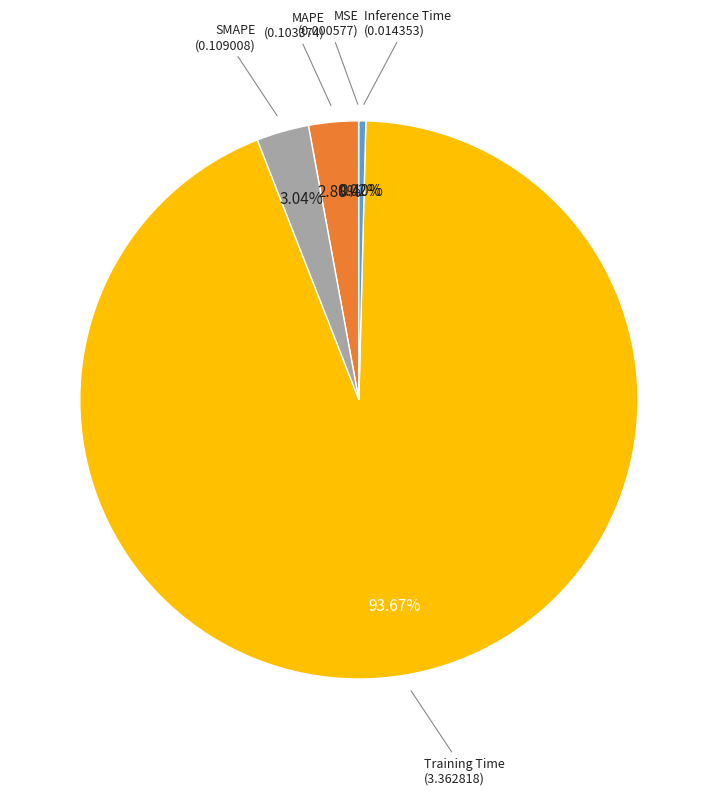

Is there any slice that represents more than half of the pie?

Yes